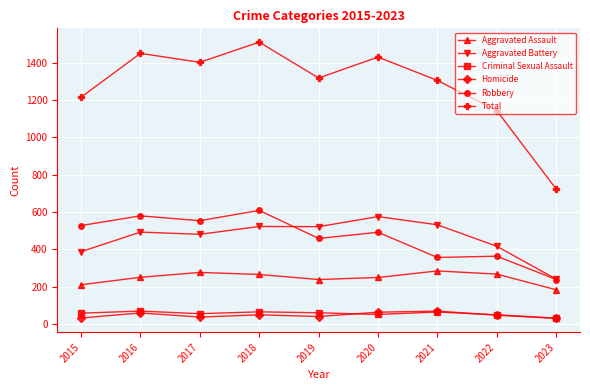

Does the chart have visible grid lines?

Yes